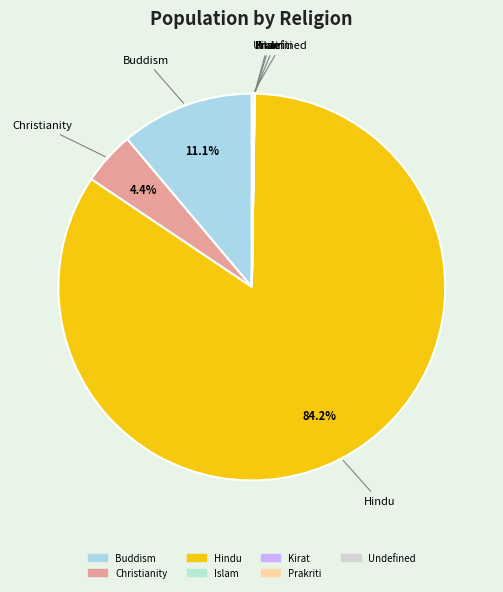

To the nearest percent, what is the average slice percentage?

14%